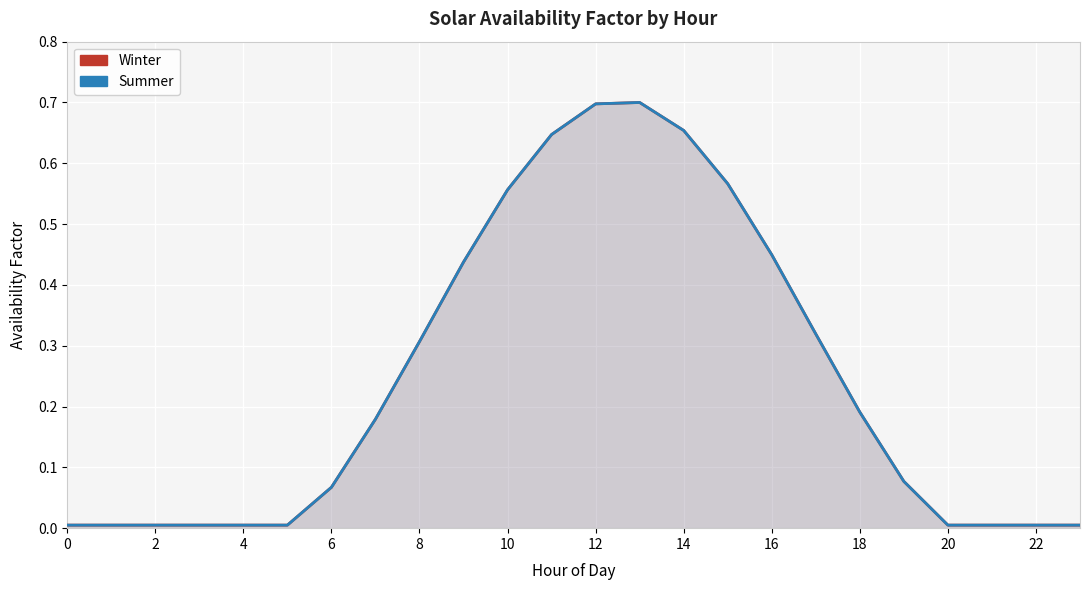

Which category has the highest value across all series?

13